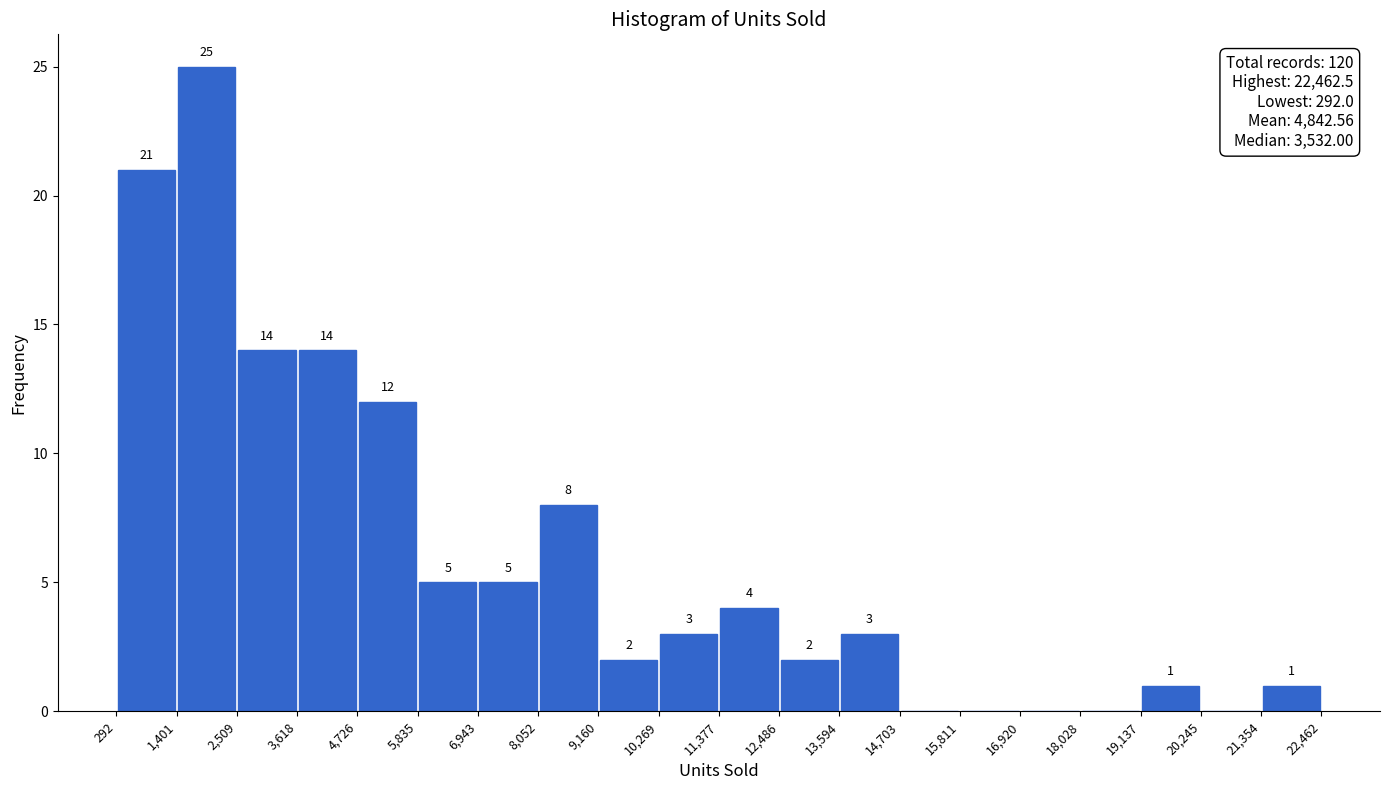

Which range on the x-axis has the tallest bar?

1,401 to 2,509